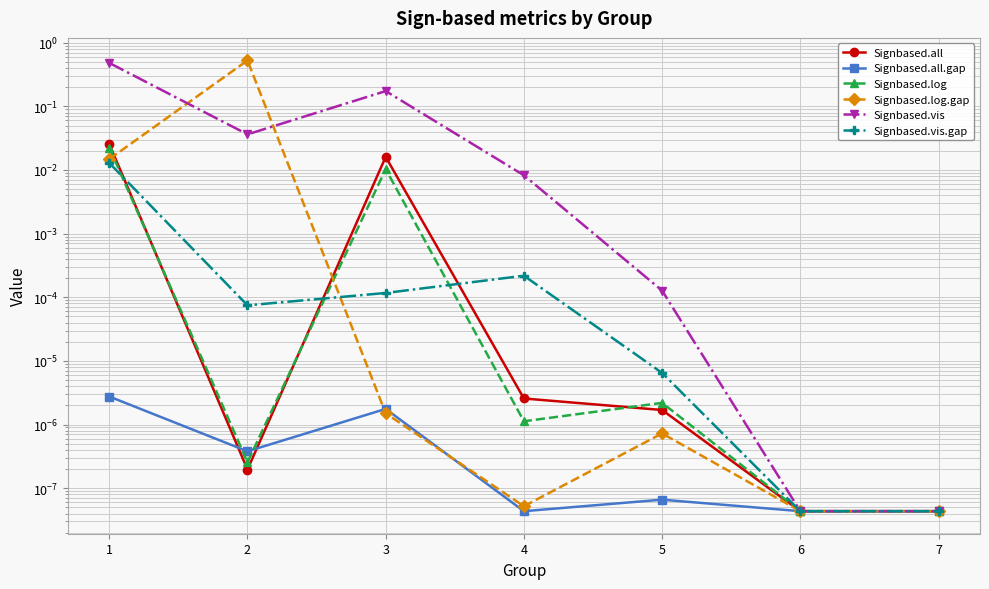

How many interior local valleys does the Signbased.vis.gap series have?

1